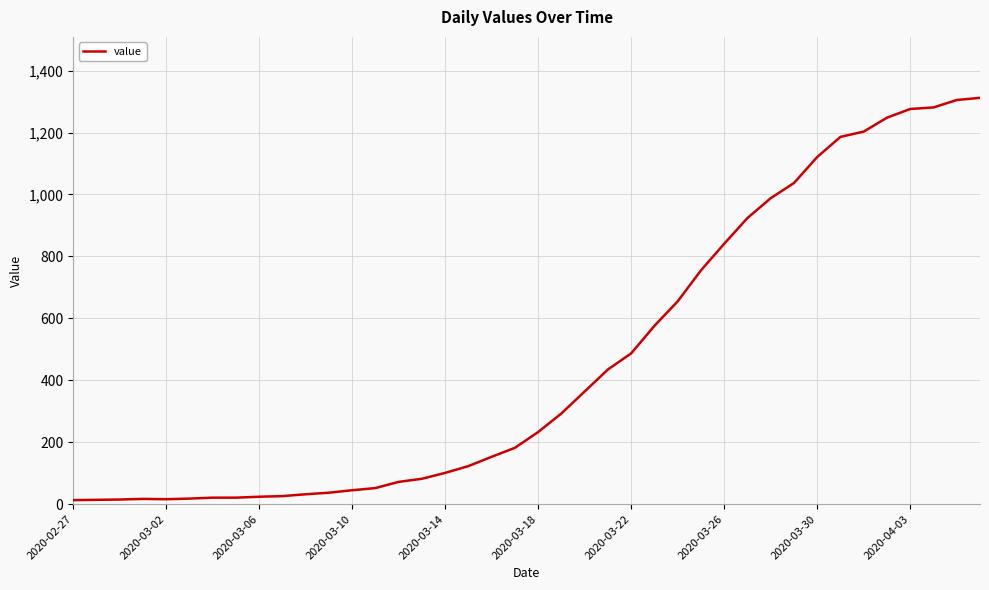

What is the difference between the maximum and minimum values?

1299